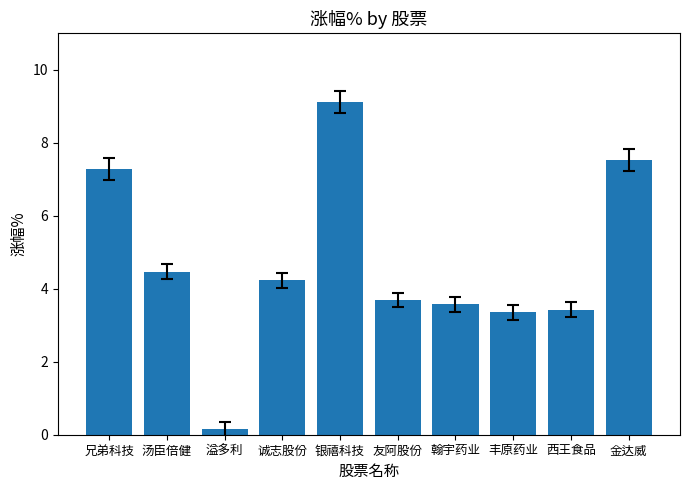

Reading left to right, list all the values displayed in this chart.

兄弟科技=7.3	汤臣倍健=4.5	溢多利=0.2	诚志股份=4.2	银禧科技=9.1	友阿股份=3.7	翰宇药业=3.6	丰原药业=3.4	西王食品=3.4	金达威=7.5